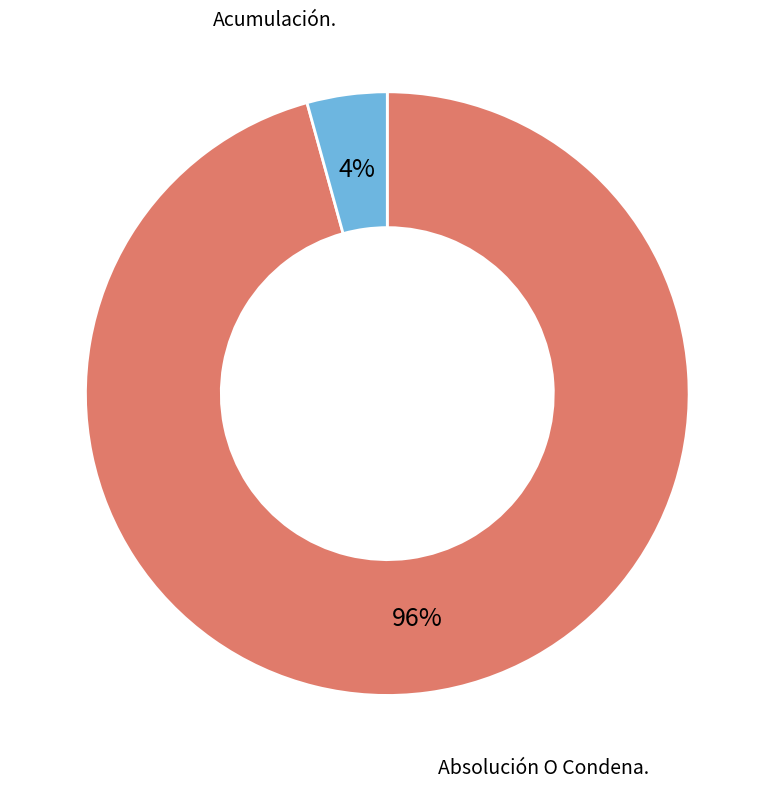

Which has a higher value, Acumulación. or Absolución O Condena.?

Absolución O Condena.